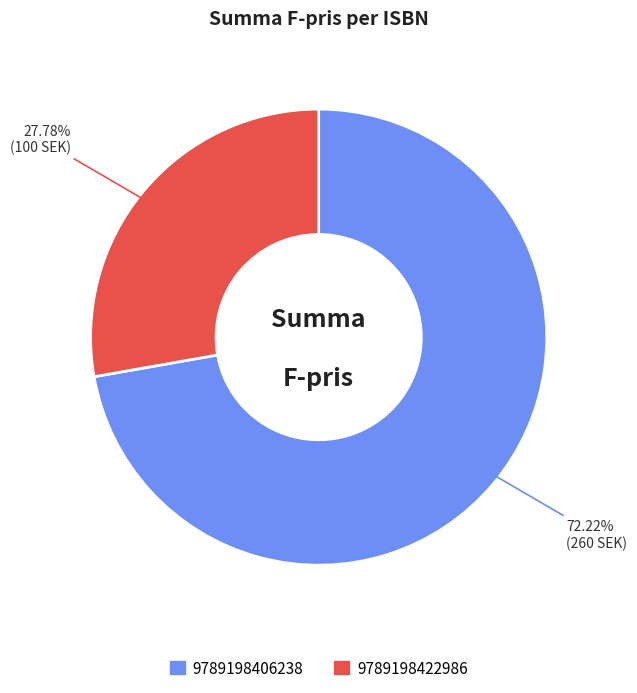

Do 9789198422986 and 9789198406238 together represent more than half of the pie?

Yes